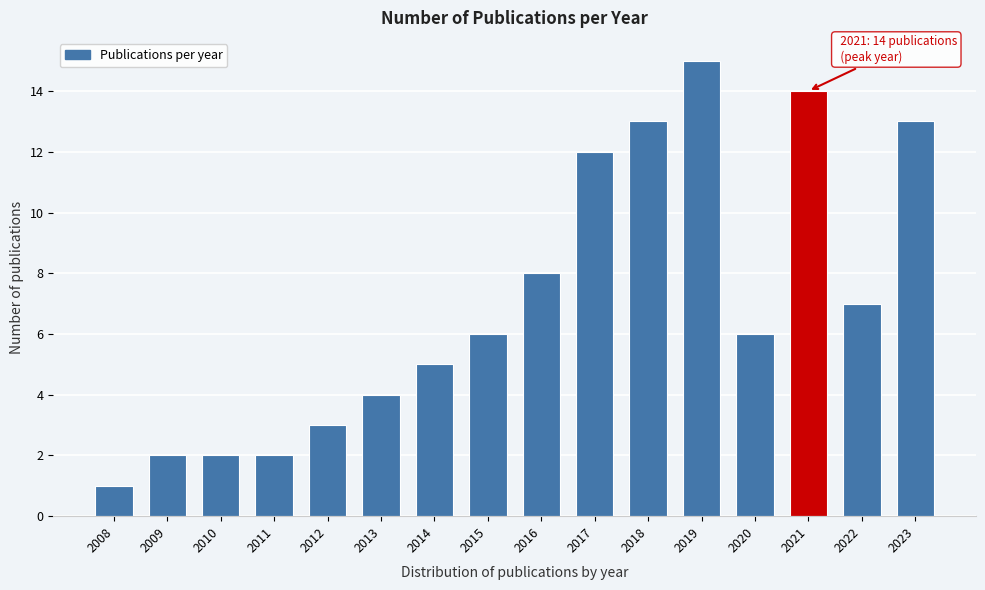

Reading right to left, transcribe all the data shown in this chart.

2023=13	2022=7	2021=14	2020=6	2019=15	2018=13	2017=12	2016=8	2015=6	2014=5	2013=4	2012=3	2011=2	2010=2	2009=2	2008=1